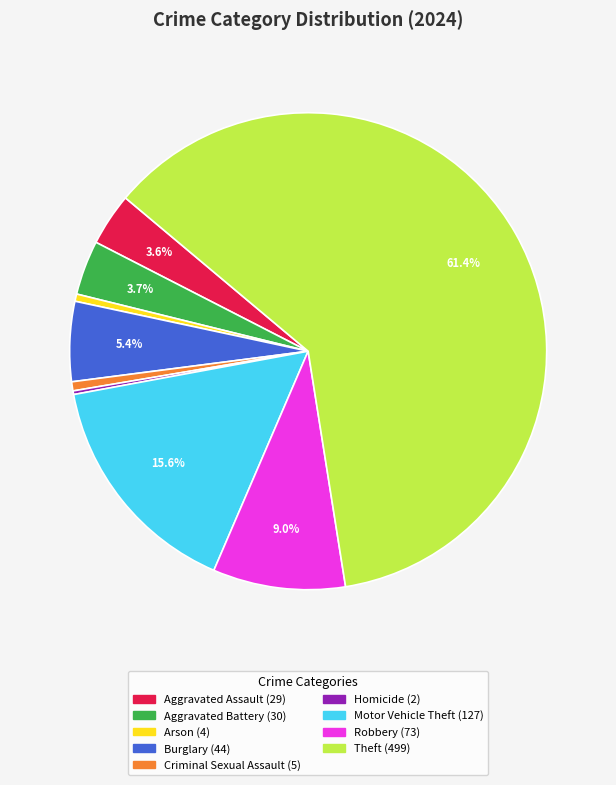

Which slice is the largest?

Theft